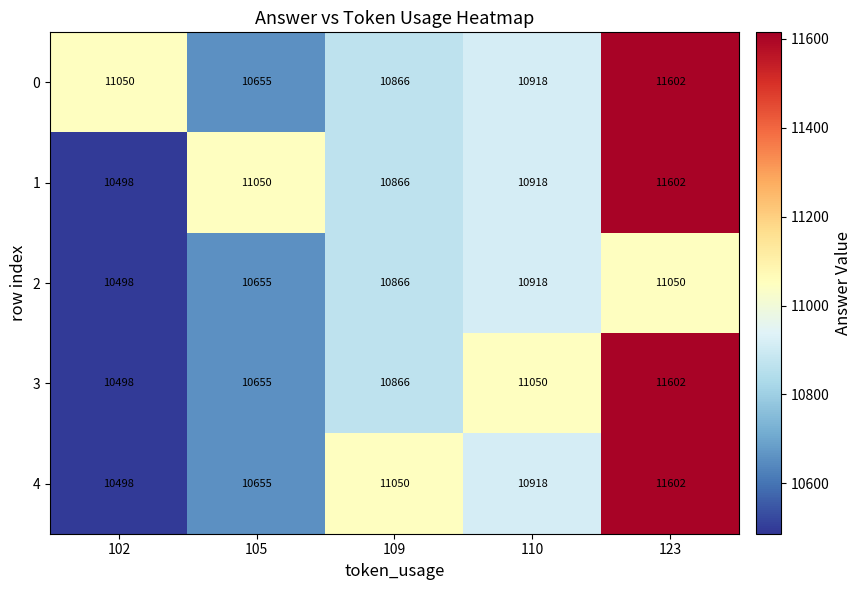

How many categories are shown in the chart?

5